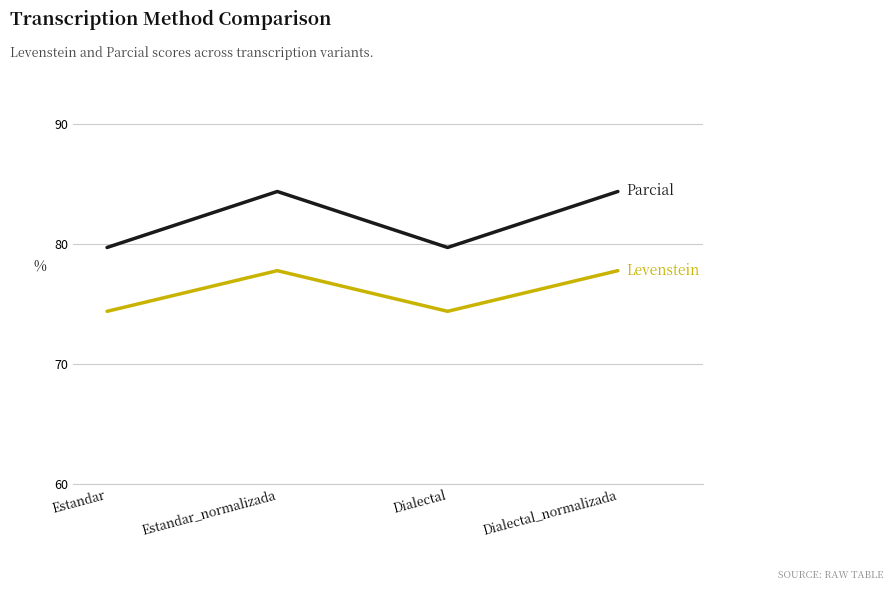

What is the total value across all series at Estandar?

154.1